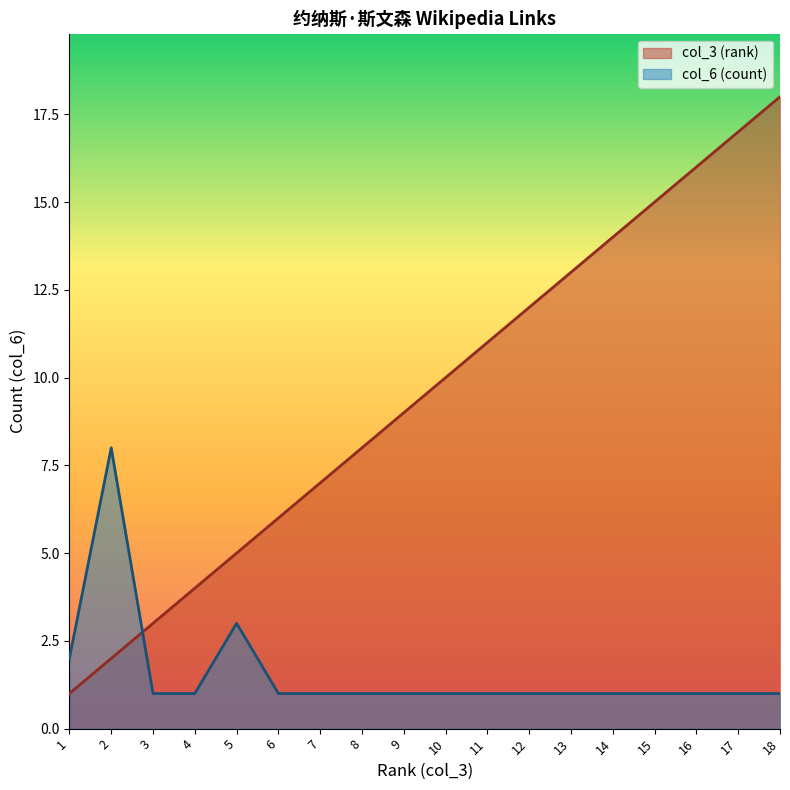

What is the difference between the second highest and second lowest values in the col_3 (rank) series?

15